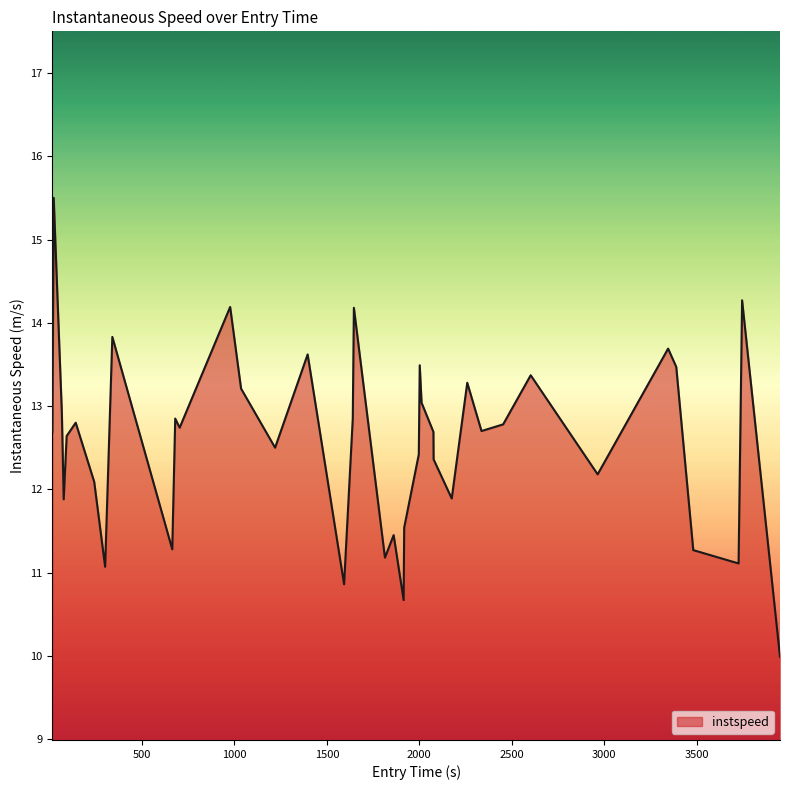

What is the maximum value shown in the chart?

15.5